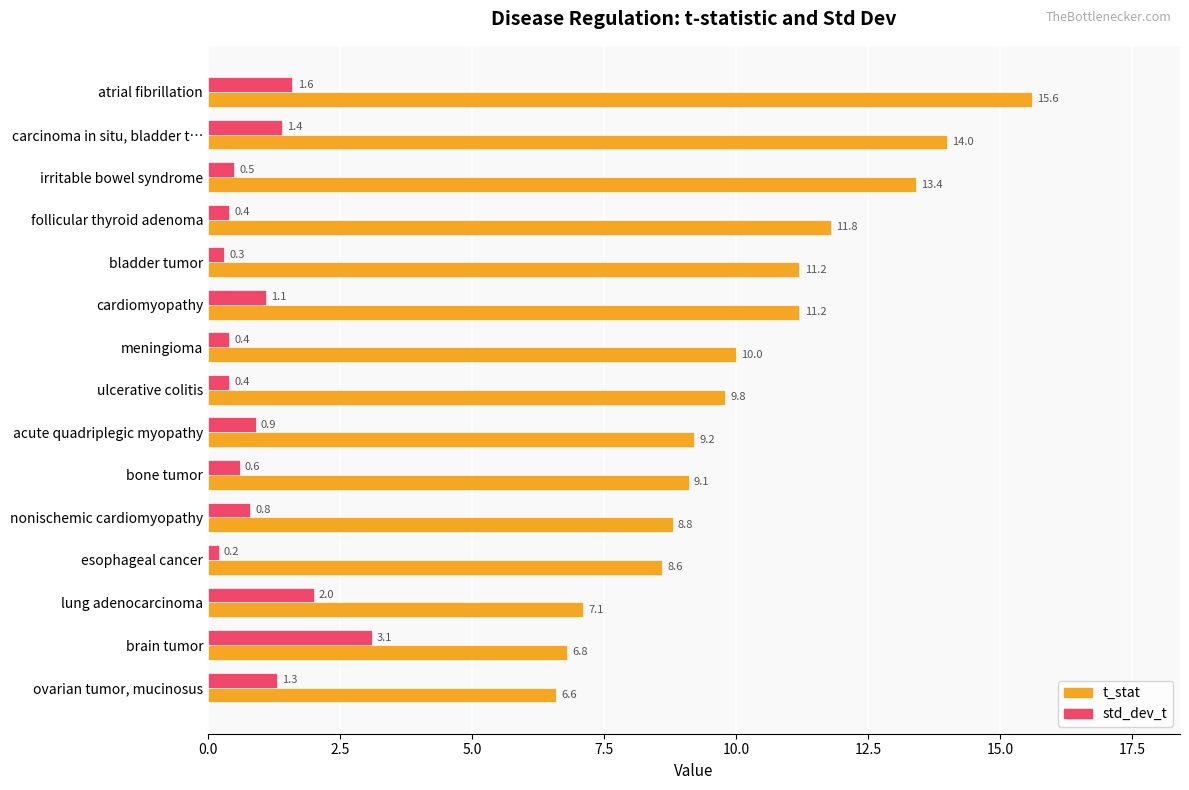

At how many categories does at least one series exceed 3?

15